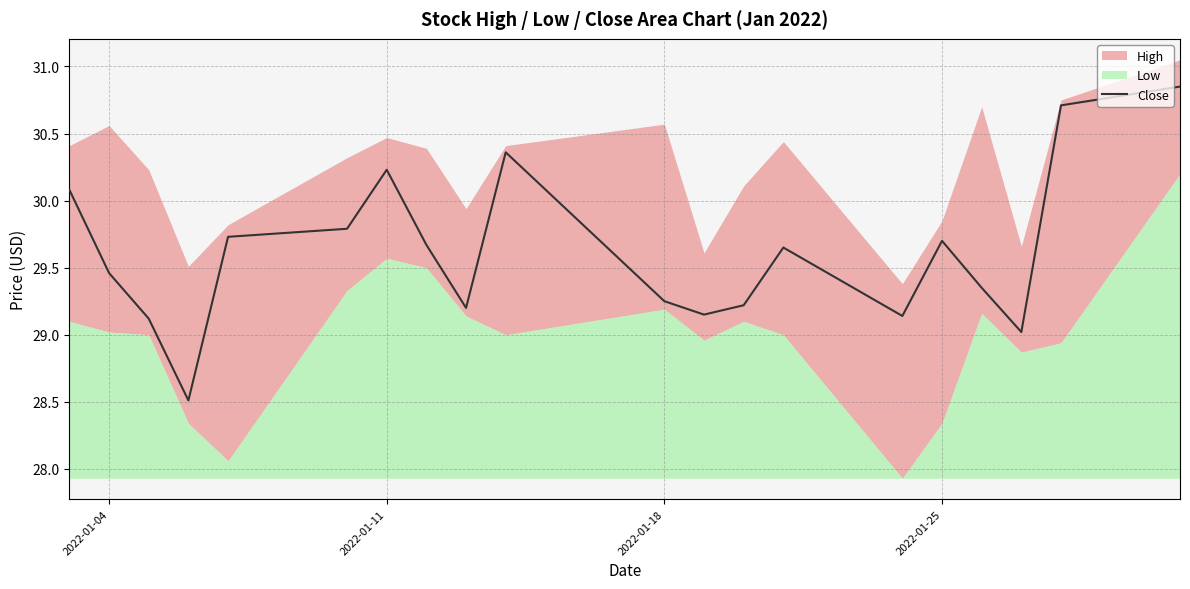

How many interior local valleys (lower than both neighbors) does the data have?

5